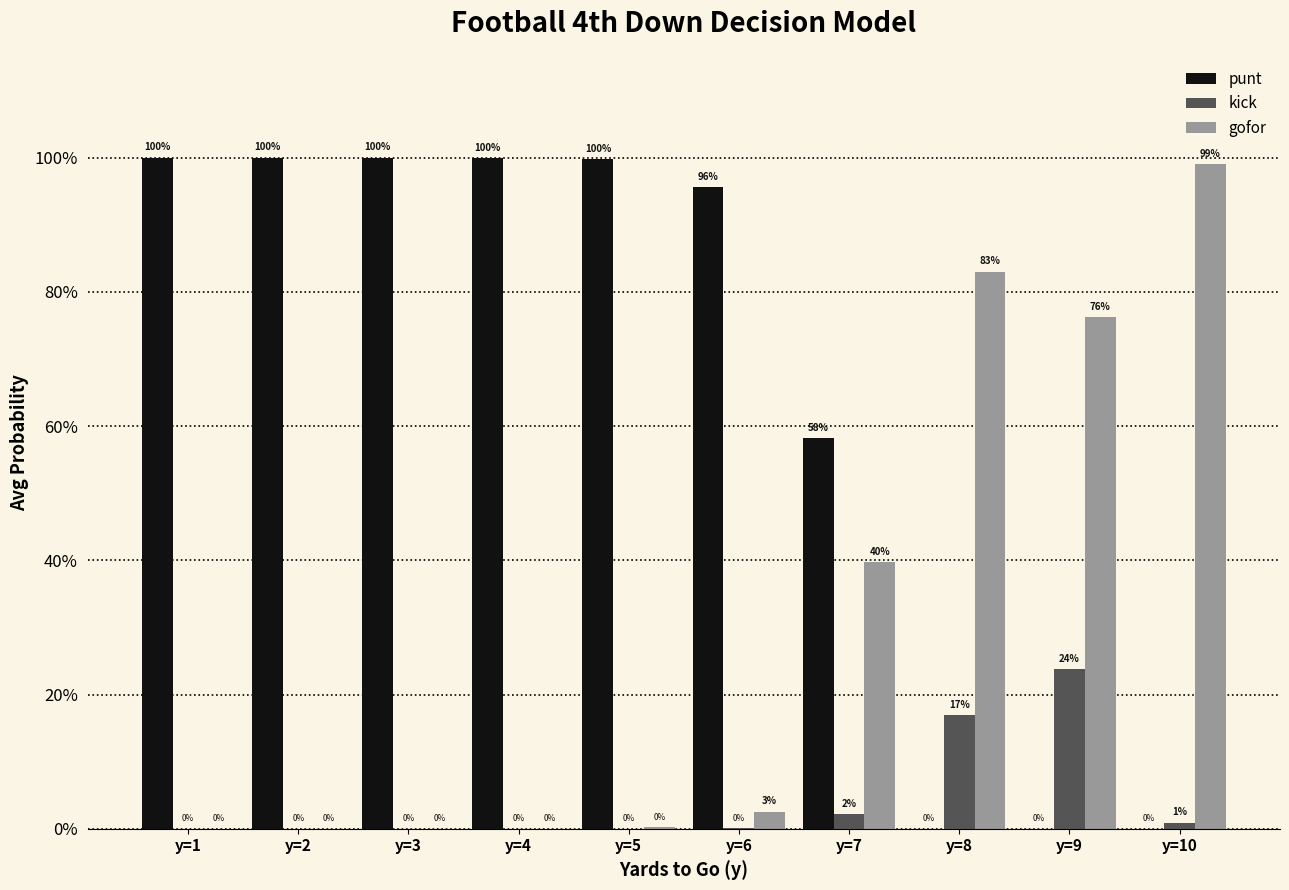

The value of kick at y=2 is 0.0. True or false?

True